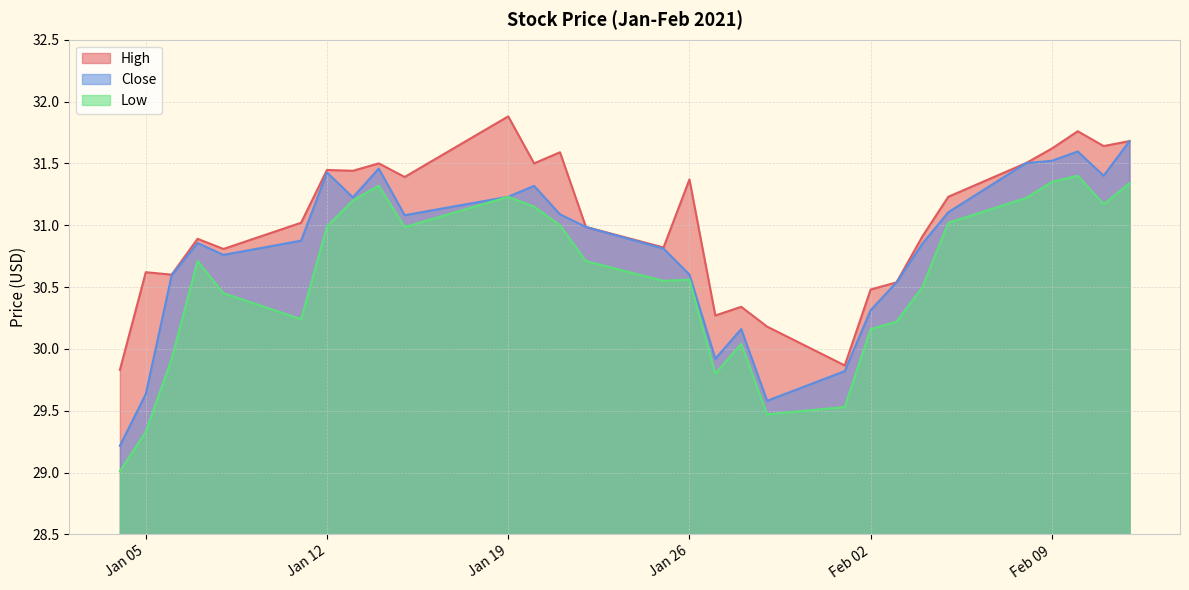

How many data points in High are less than 31?

14